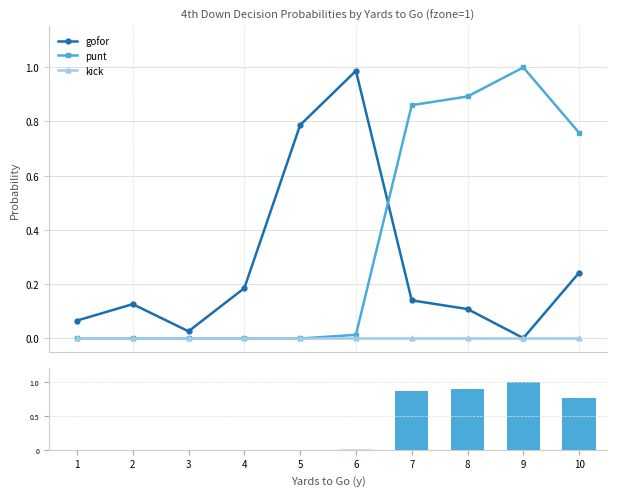

How many values in the punt series exceed 0?

5